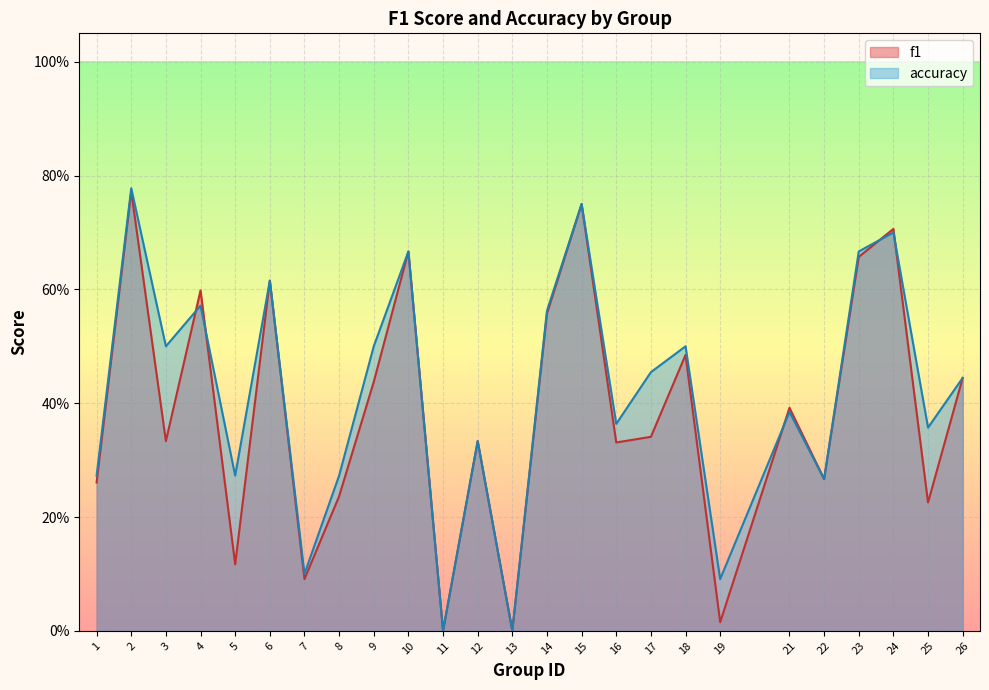

Reading right to left, what are all the values shown in this chart?

f1: 26=0.4	25=0.2	24=0.7	23=0.7	22=0.3	21=0.4	19=0.0	18=0.5	17=0.3	16=0.3	15=0.8	14=0.6	13=0.0	12=0.3	11=0.0	10=0.7	9=0.4	8=0.2	7=0.1	6=0.6	5=0.1	4=0.6	3=0.3	2=0.8	1=0.3
accuracy: 26=0.4	25=0.4	24=0.7	23=0.7	22=0.3	21=0.4	19=0.1	18=0.5	17=0.5	16=0.4	15=0.8	14=0.6	13=0.0	12=0.3	11=0.0	10=0.7	9=0.5	8=0.3	7=0.1	6=0.6	5=0.3	4=0.6	3=0.5	2=0.8	1=0.3